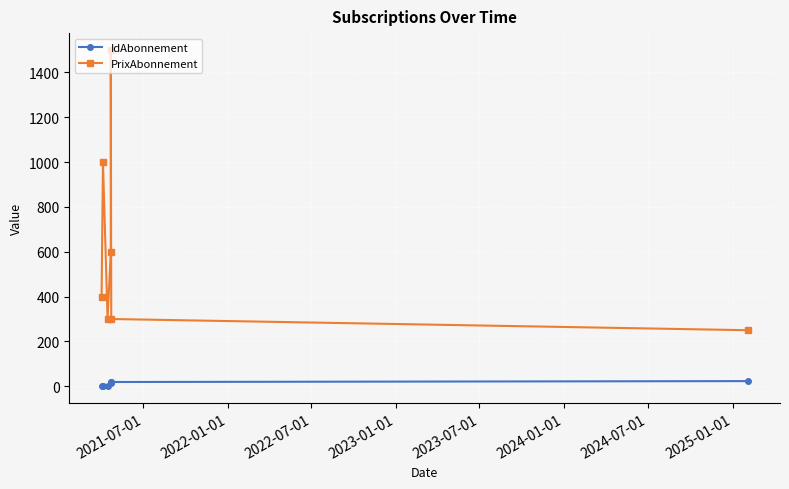

Reading left to right, list all the values displayed in this chart.

IdAbonnement: 1	2	3	15	17	19	23
PrixAbonnement: 400	1000	300	600	1500	300	250